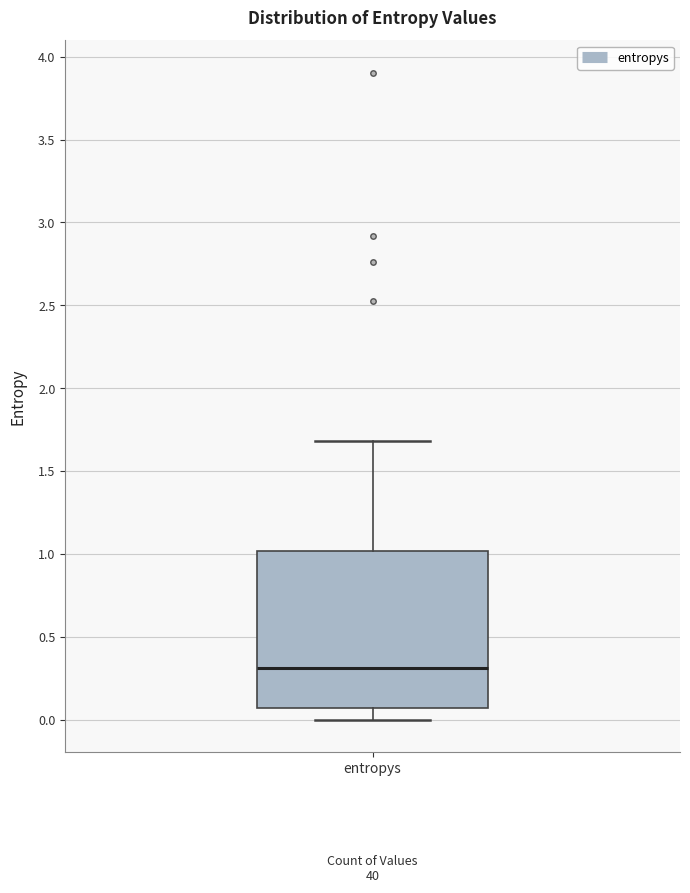

Transcribe this box plot: give where the median line is, the range the box spans, and where the two whiskers end, as read against the y-axis. The values are not printed on the chart, so give them approximately, as read against the axis.

median 0.30, box 0.05 to 1.00, whiskers 0.00 to 1.70